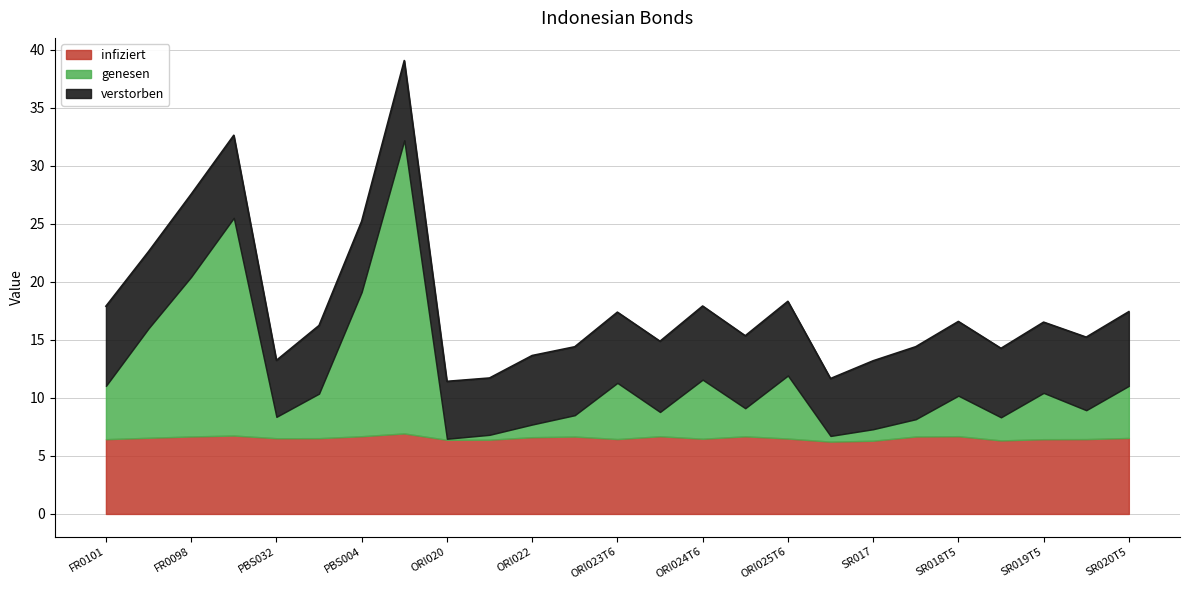

What is the difference between the second highest and minimum values in the genesen series?

19.0